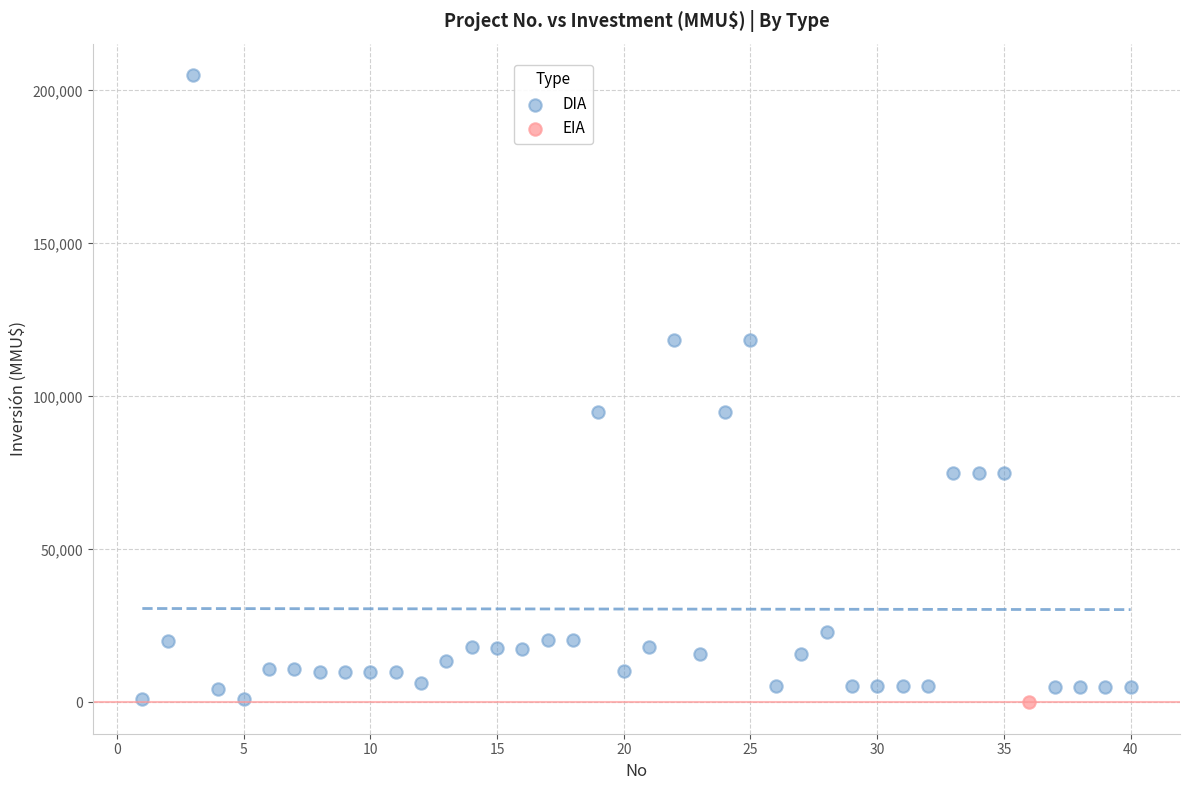

What are all the series names shown in the legend?

DIA, EIA